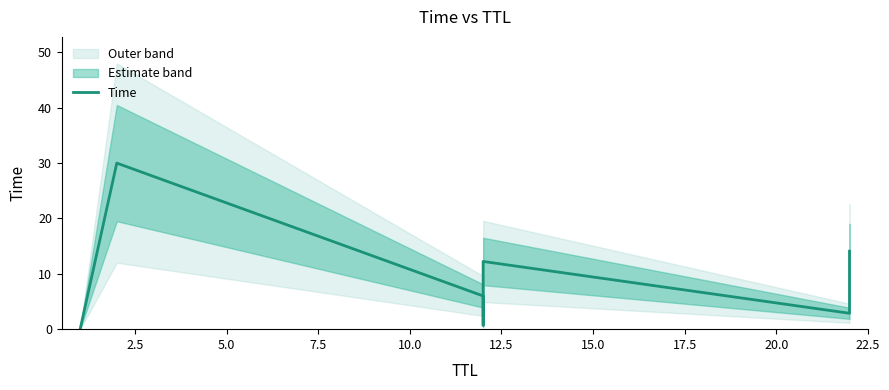

Is it true that the value at 10.0 is 6.3?

False